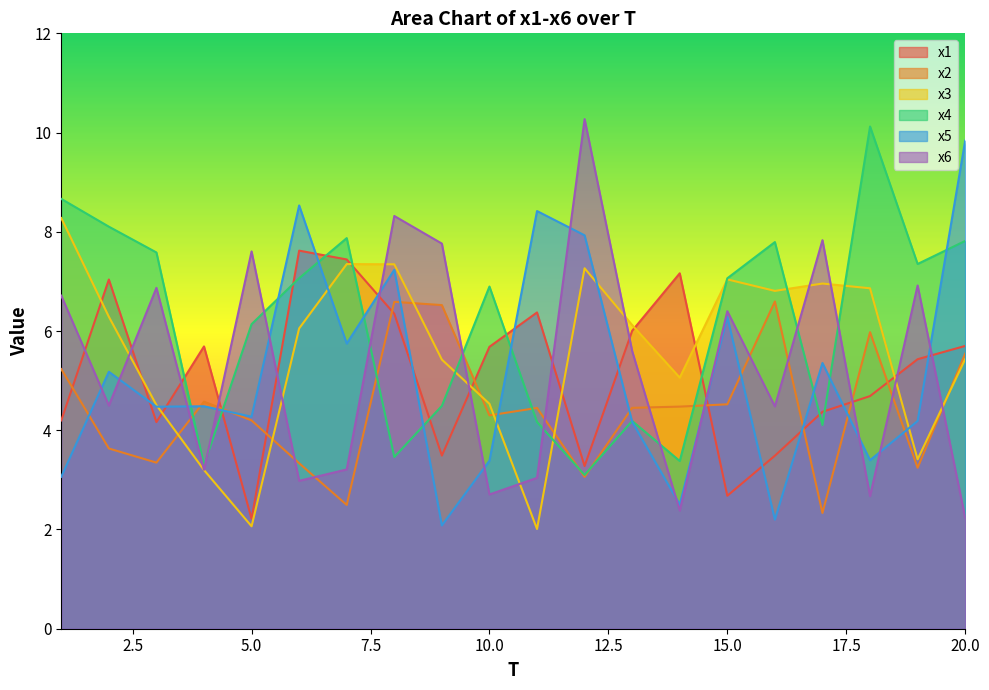

Rank the series by their maximum value, from lowest to highest.

x2, x1, x3, x5, x4, x6